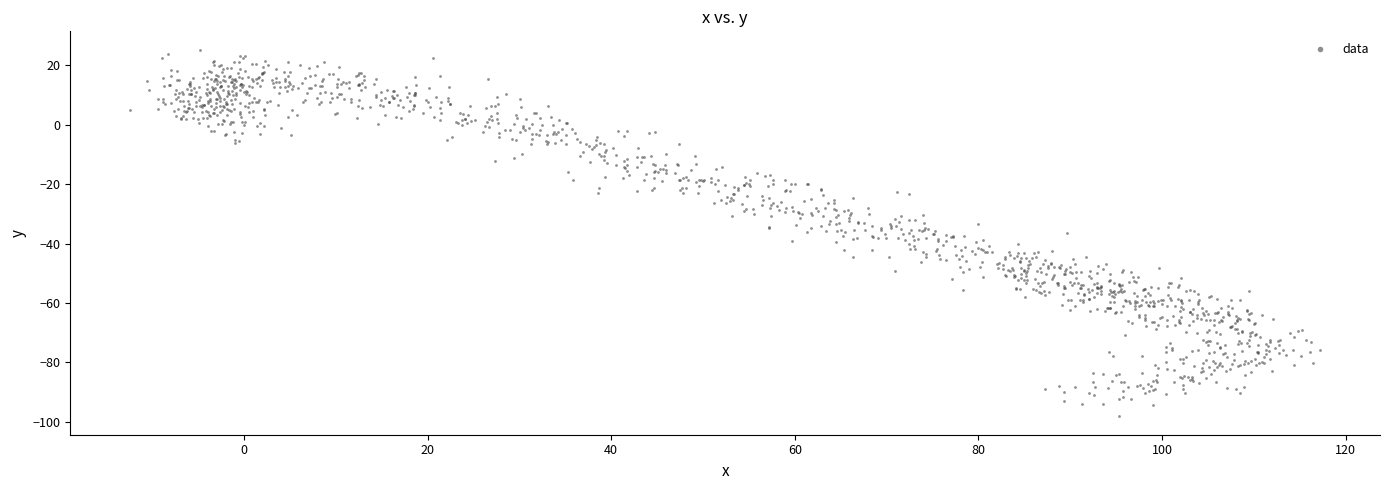

What is the range of X values (max minus min)?

129.7